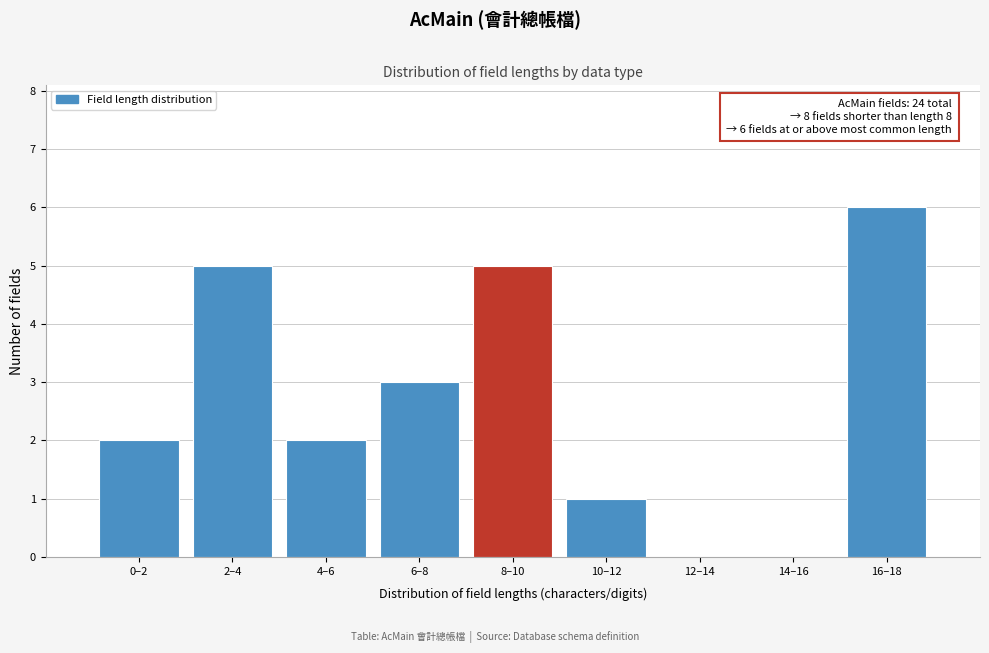

Reading right to left, what are all the values shown in this chart?

16–18=6	14–16=0	12–14=0	10–12=1	8–10=5	6–8=3	4–6=2	2–4=5	0–2=2